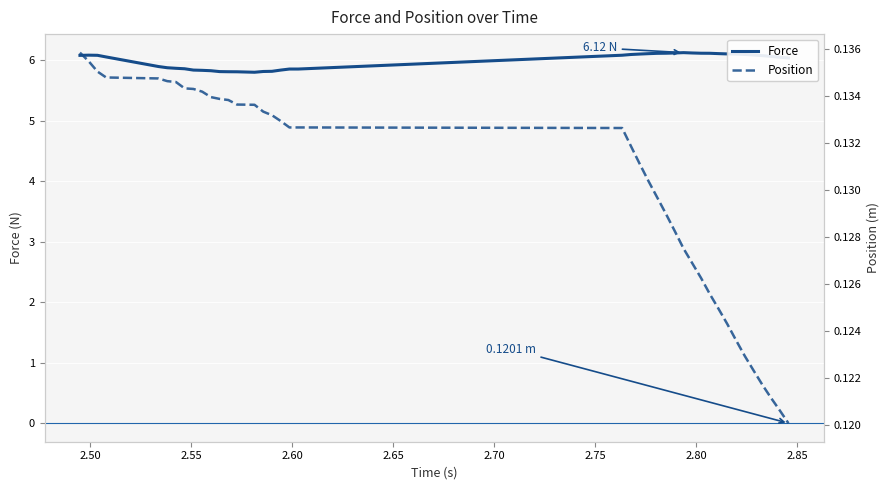

Is the value of Position at 2.85 greater than the value of Force at 22?

No